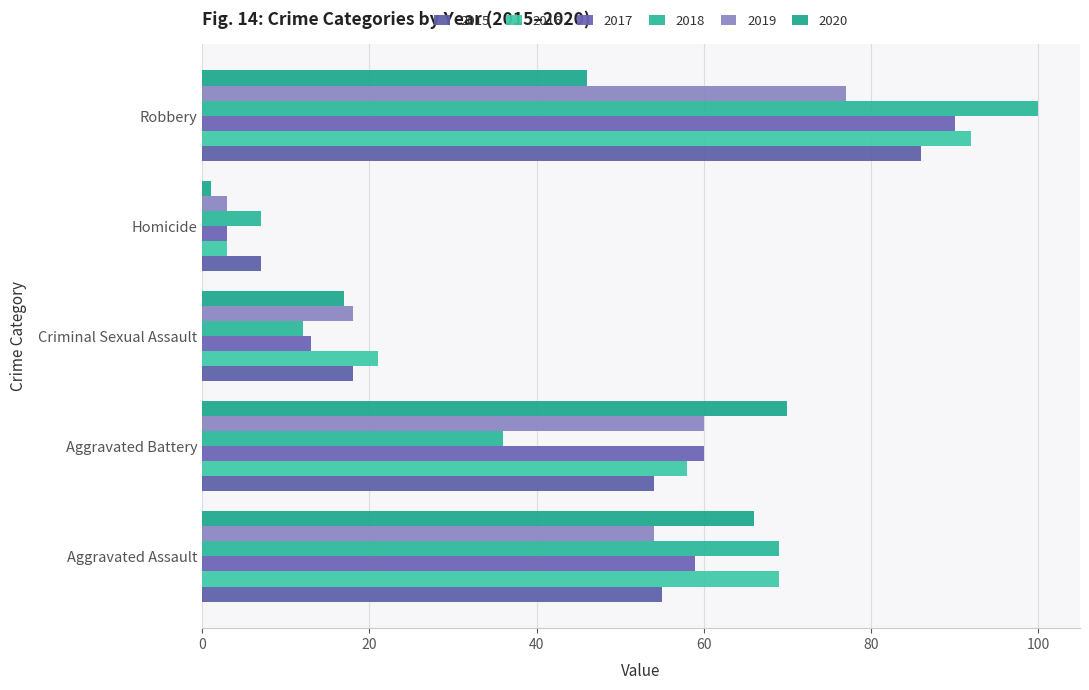

Reading left to right, what are all the values shown in this chart?

2015: Aggravated Assault=55	Aggravated Battery=54	Criminal Sexual Assault=18	Homicide=7	Robbery=86
2016: Aggravated Assault=69	Aggravated Battery=58	Criminal Sexual Assault=21	Homicide=3	Robbery=92
2017: Aggravated Assault=59	Aggravated Battery=60	Criminal Sexual Assault=13	Homicide=3	Robbery=90
2018: Aggravated Assault=69	Aggravated Battery=36	Criminal Sexual Assault=12	Homicide=7	Robbery=100
2019: Aggravated Assault=54	Aggravated Battery=60	Criminal Sexual Assault=18	Homicide=3	Robbery=77
2020: Aggravated Assault=66	Aggravated Battery=70	Criminal Sexual Assault=17	Homicide=1	Robbery=46